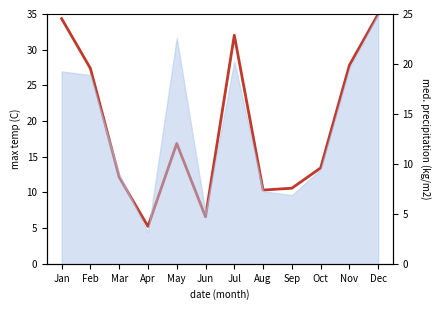

How many categories are shown in the chart?

12